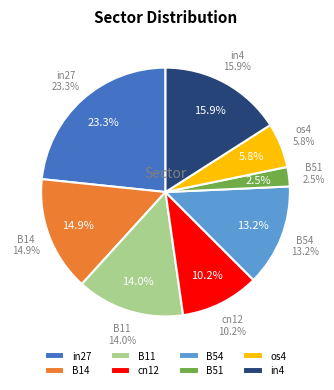

The in4 slice represents 16% of the pie. True or false?

True